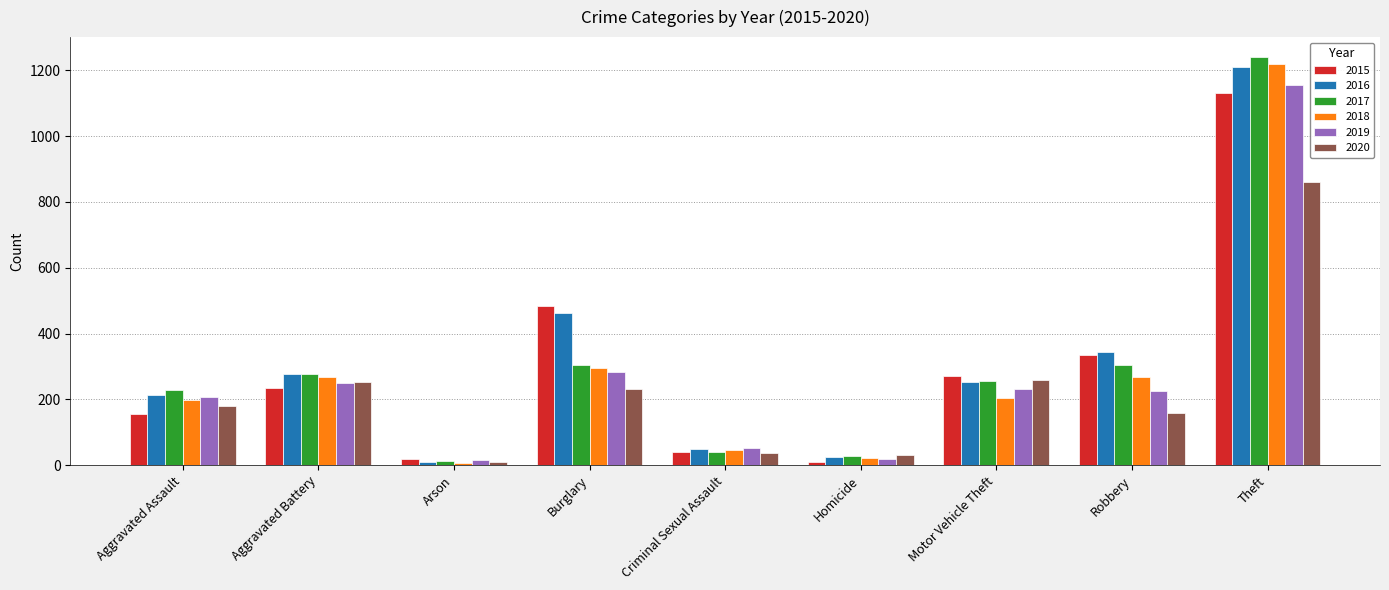

How many categories are shown in the chart?

9